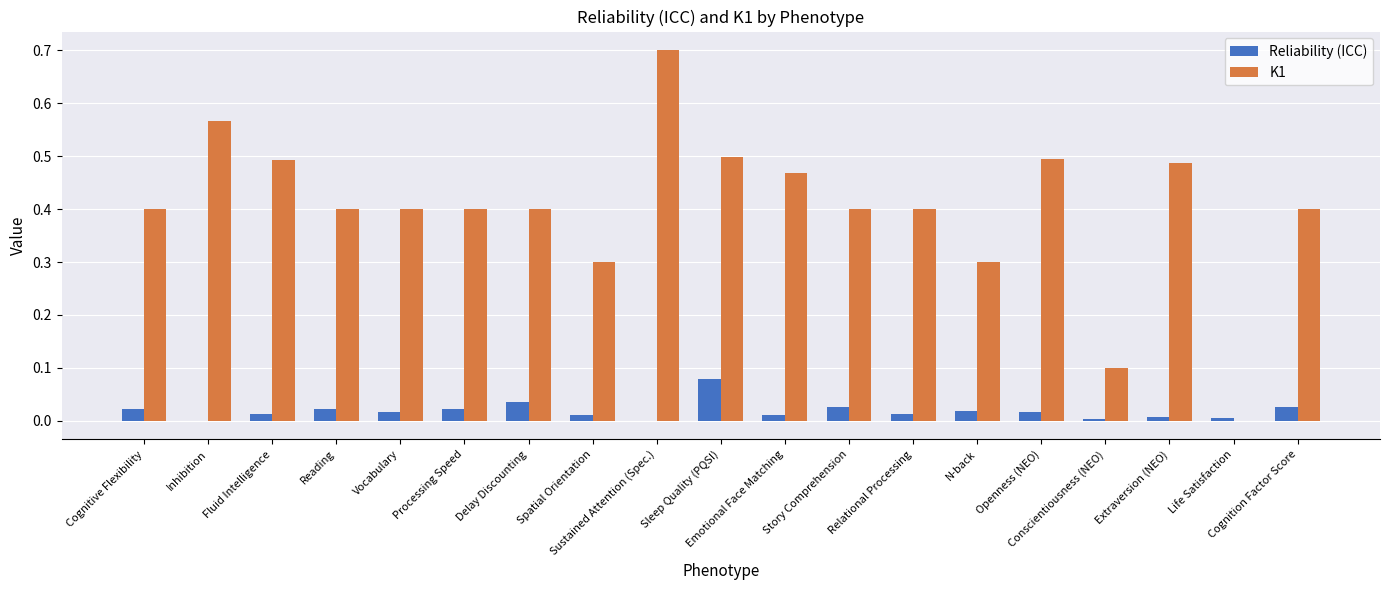

What is the maximum value for K1?

0.7